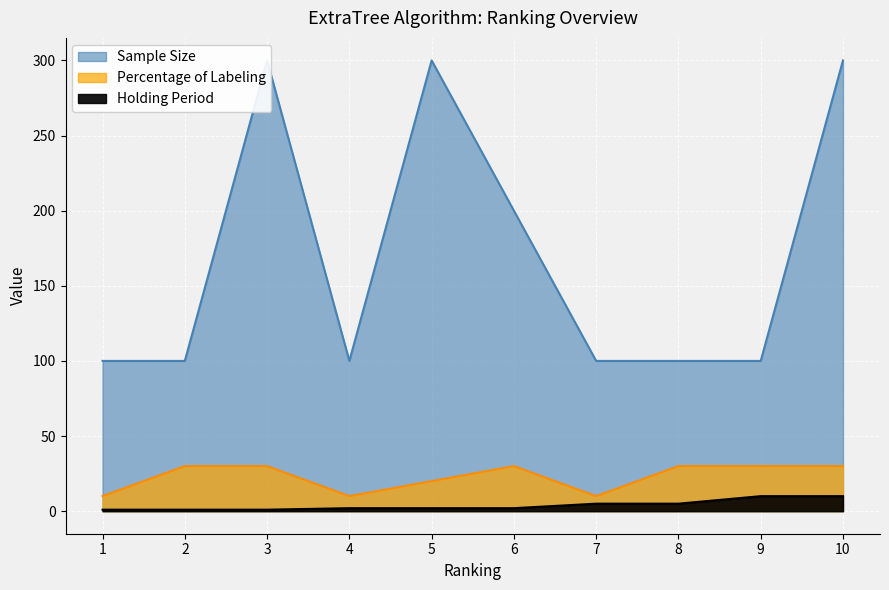

How many data points in Holding Period are above 2?

4